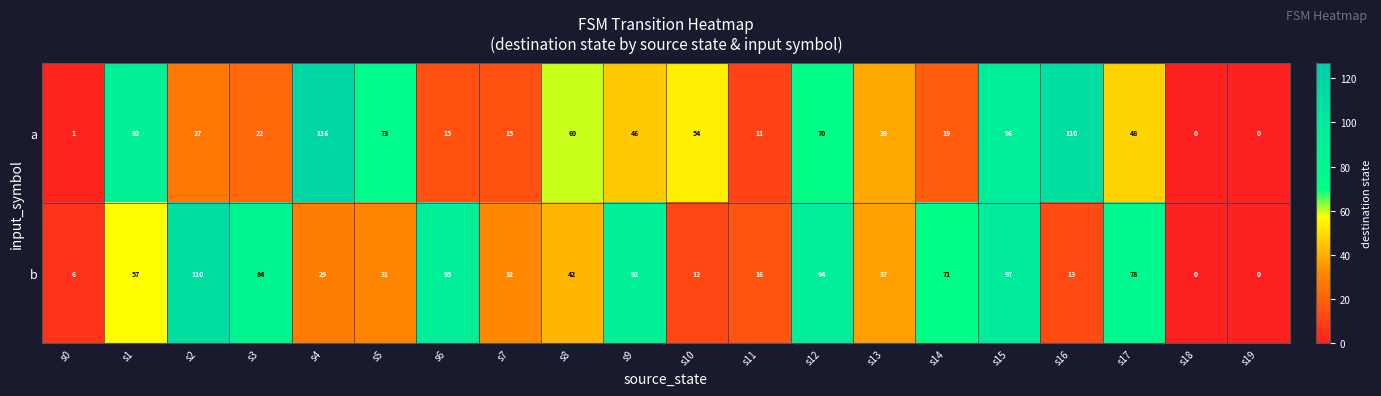

What is the maximum value shown in the chart?

116